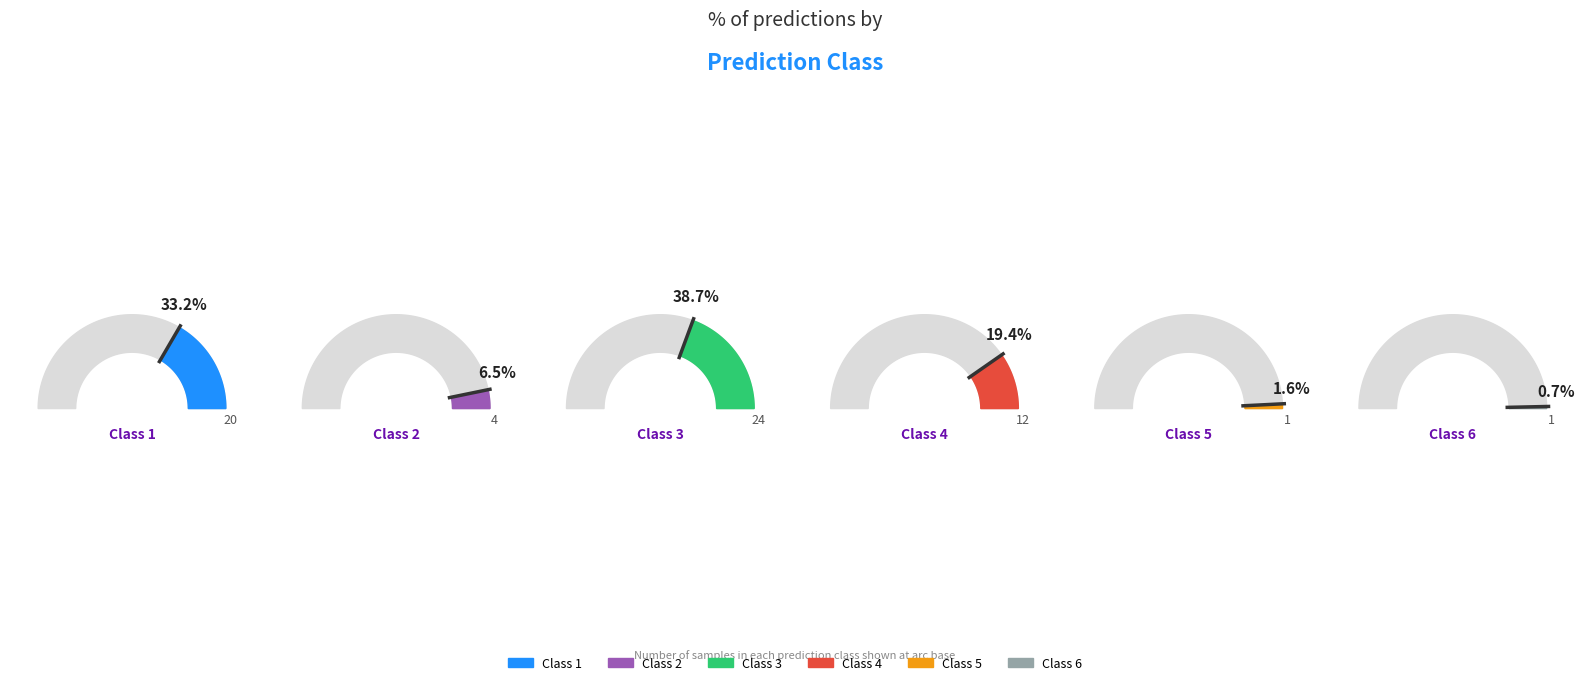

Count the number of slices in the pie.

6